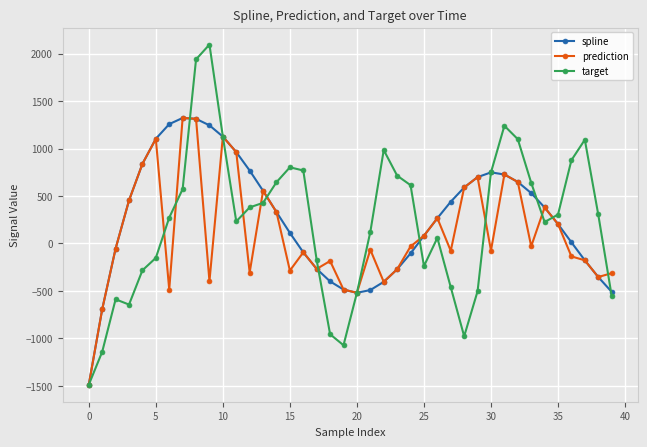

What is the value of the spline point at the 15th from the left?

330.6